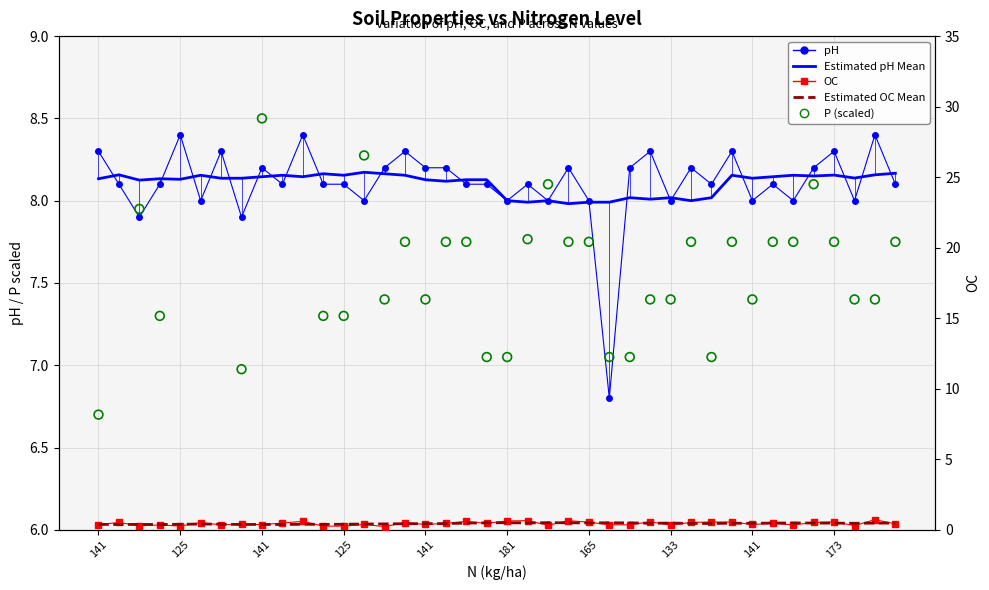

Which series contains the highest Y value?

P (scaled)